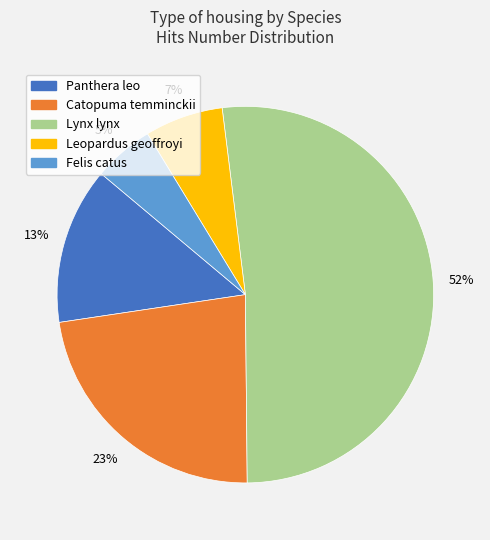

Combined, do Panthera leo and Lynx lynx account for over 50%?

Yes